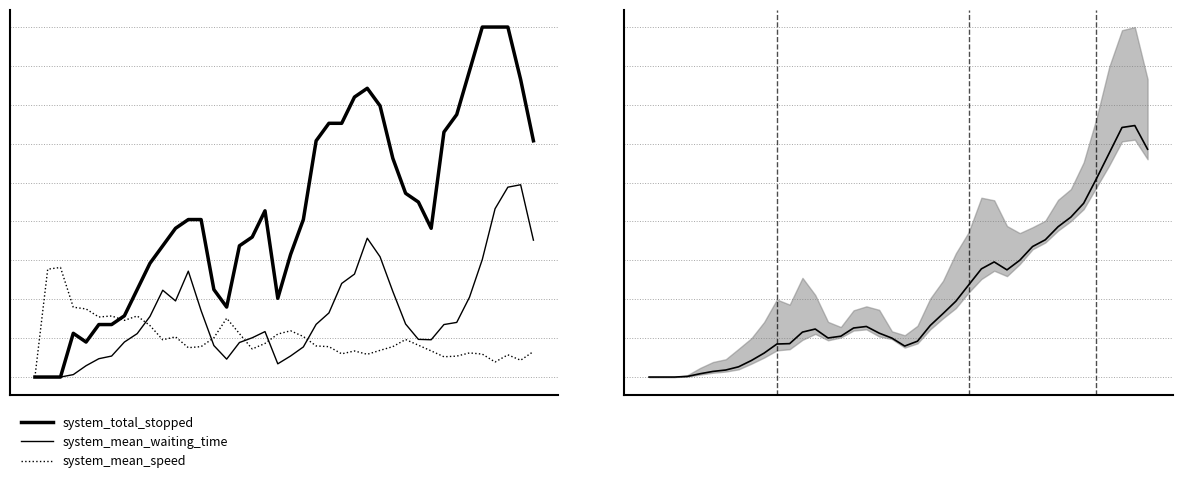

How many data points in system_total_stopped are above 18?

18